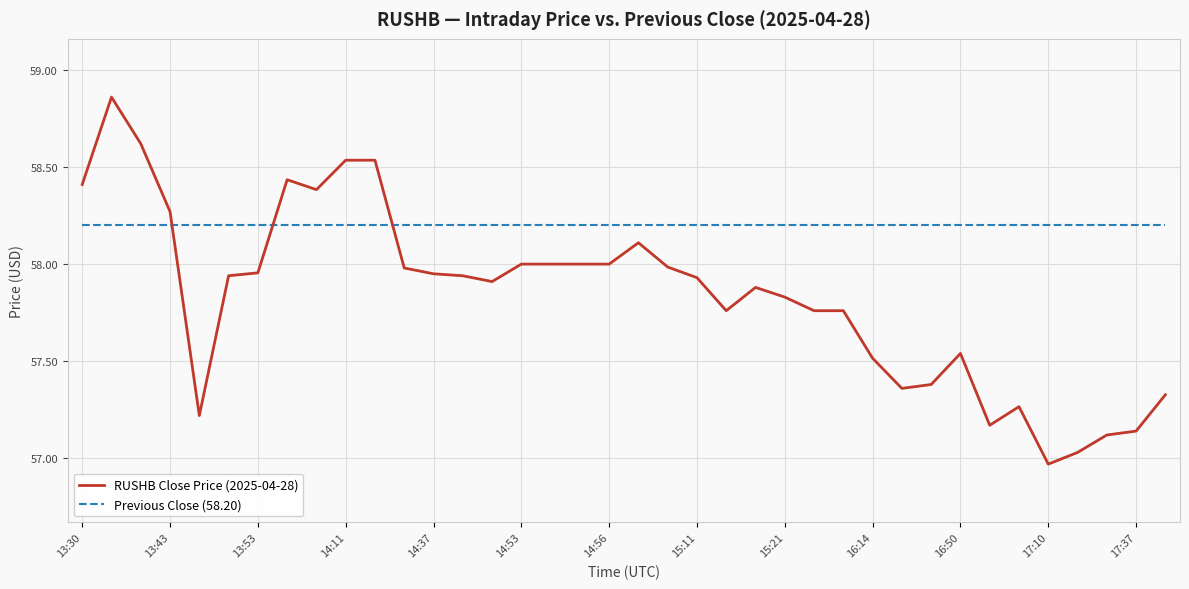

What are all the series names shown in the legend?

RUSHB Close Price (2025-04-28), Previous Close (58.20)